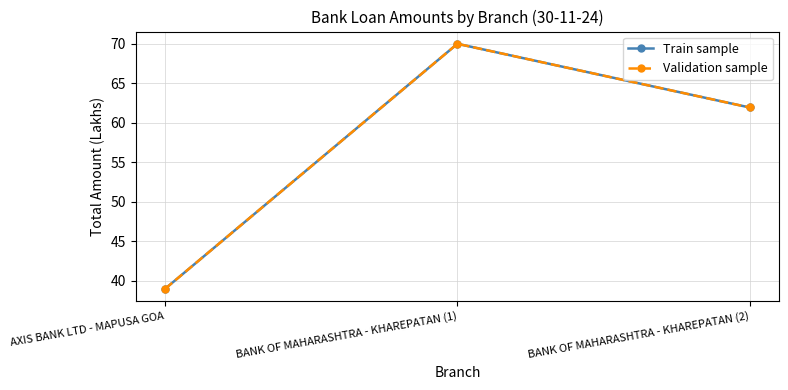

Which series has the largest total across all categories?

Train sample